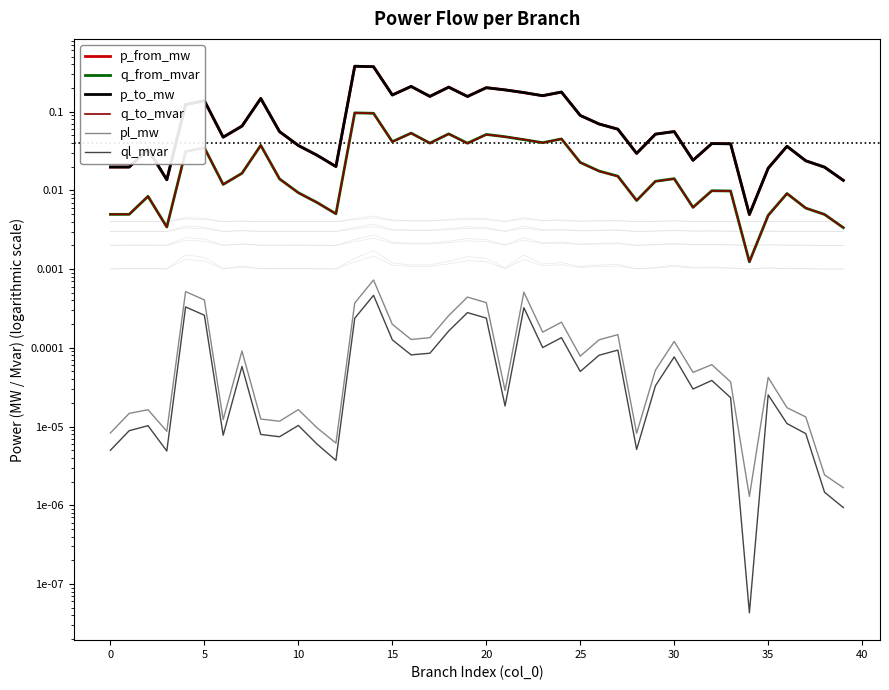

True or false: q_from_mvar has a value of 0.0 at 39.

True